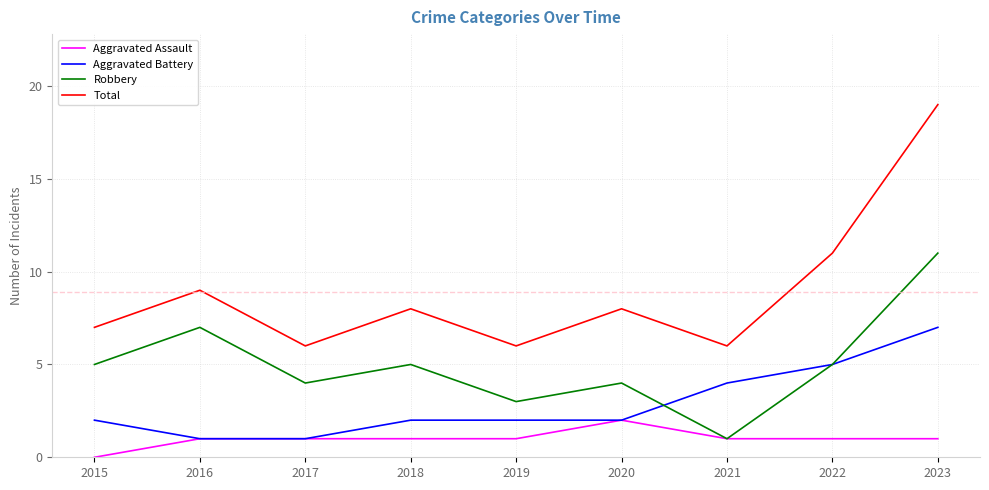

True or false: Total and Aggravated Assault intersect in this chart.

False